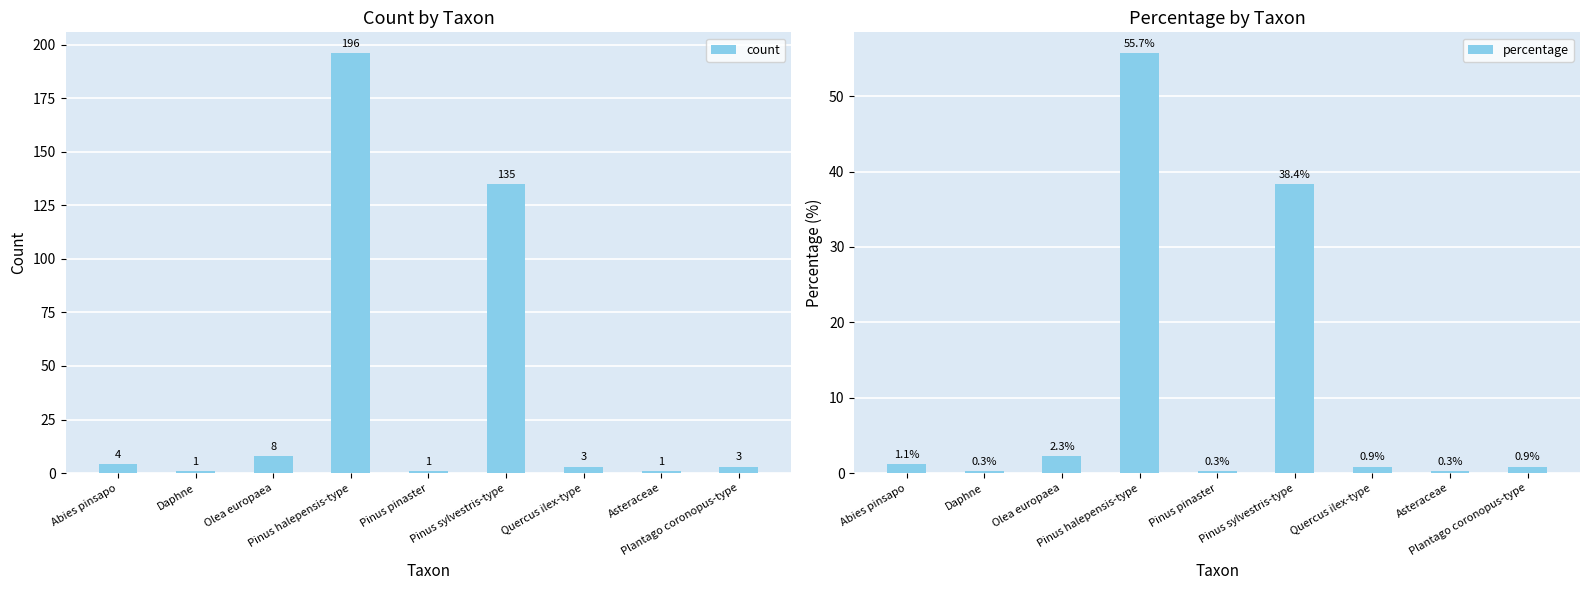

Reading left to right, extract all data points from this chart.

count: 4.0	1.0	8.0	196.0	1.0	135.0	3.0	1.0	3.0
percentage: 1.1	0.3	2.3	55.7	0.3	38.4	0.9	0.3	0.9